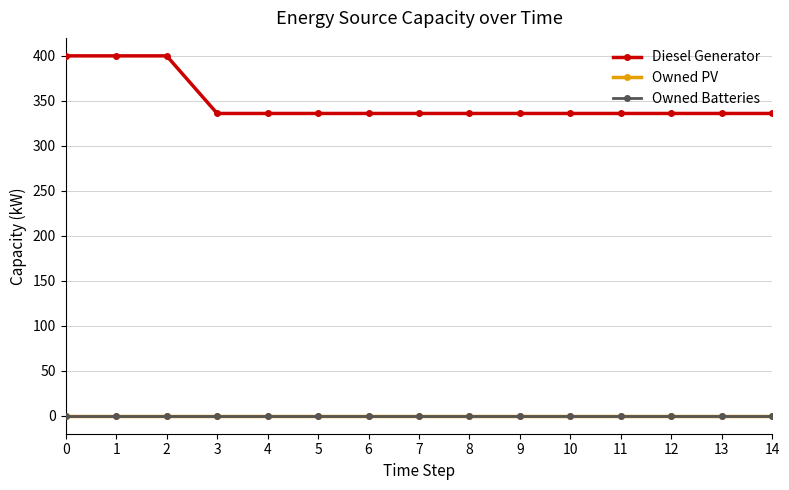

Is this an area chart (filled region under the line)?

No